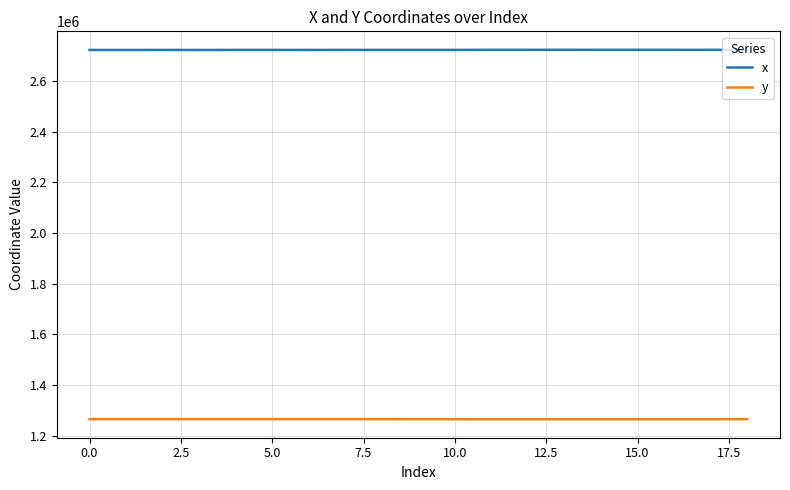

Which series has the largest total across all categories?

x